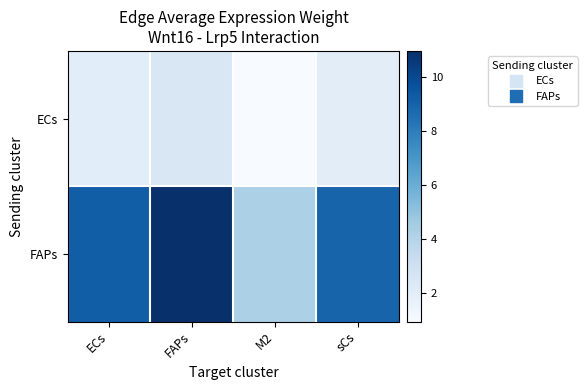

Which series changed the most between FAPs and sCs?

FAPs